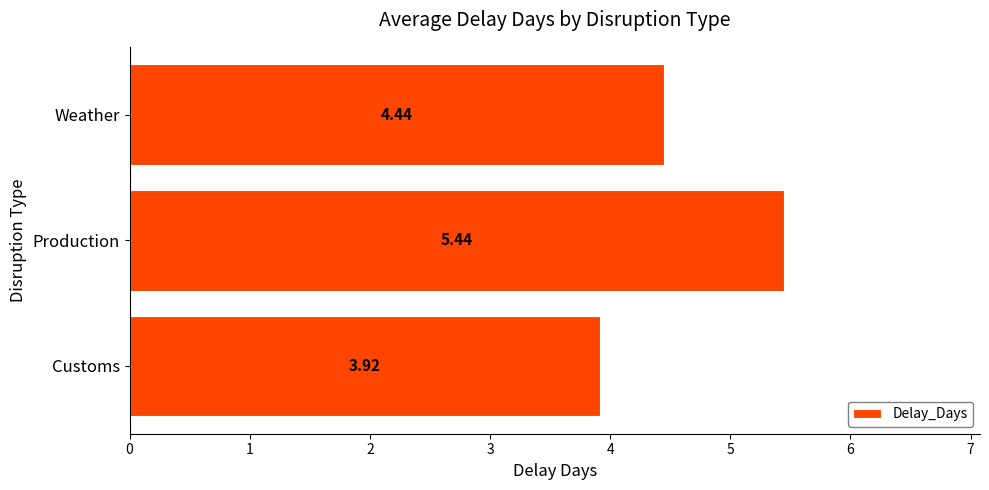

How many values are below 4?

1